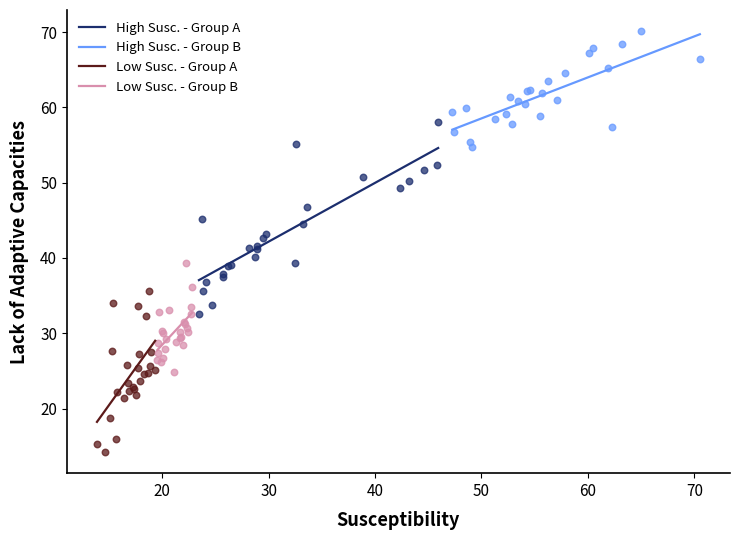

Which series contains the highest Y value?

High Susc. - Group B